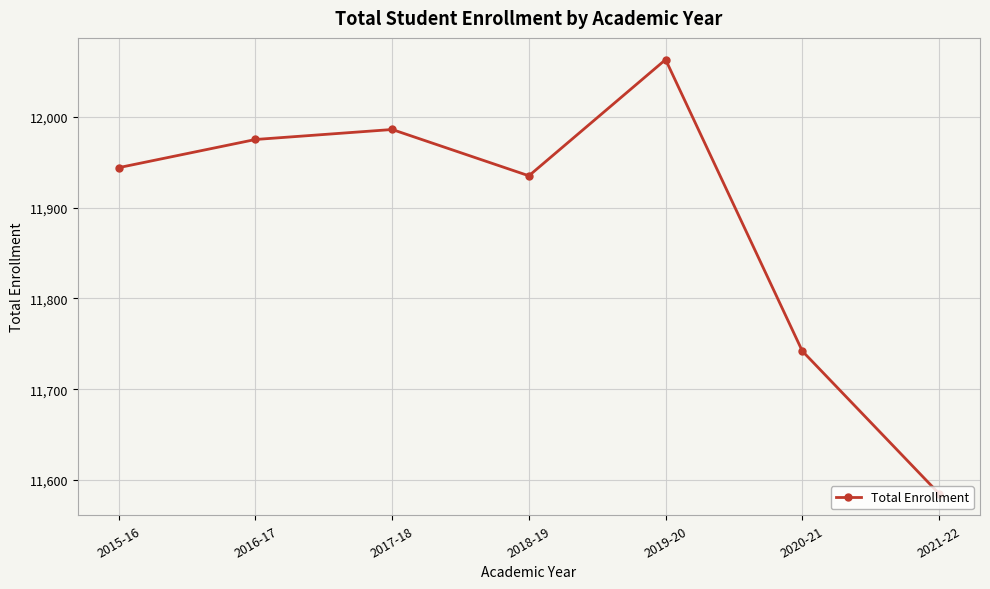

What is the label of the 2nd point from the right?

2020-21